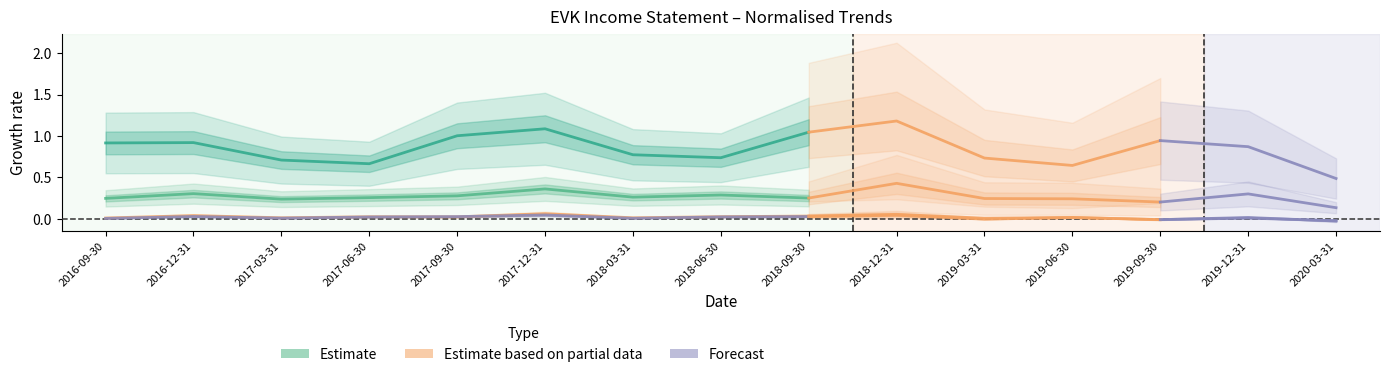

True or false: Net Income and Total Revenue cross at least once.

False